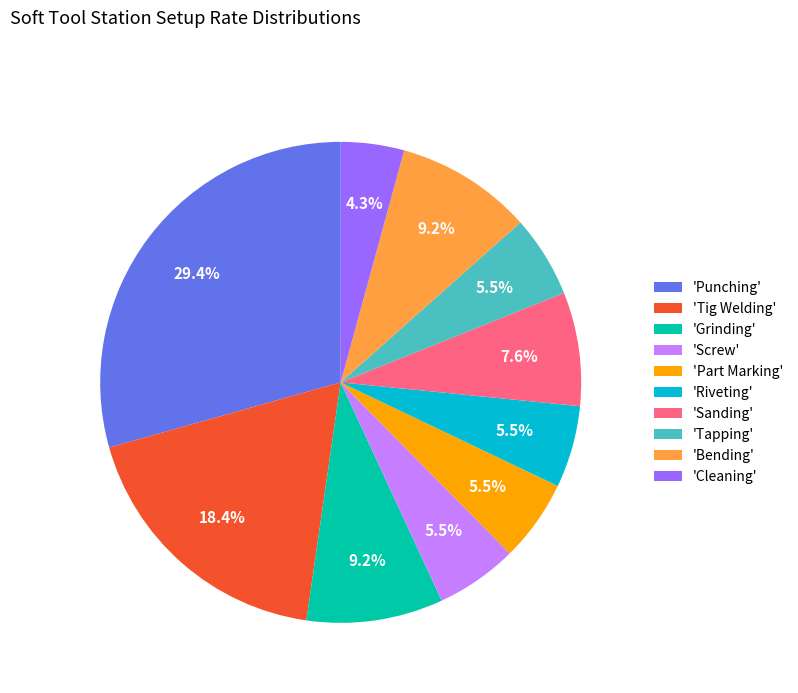

Is the sum of 'Part Marking' and 'Bending' greater than half?

No